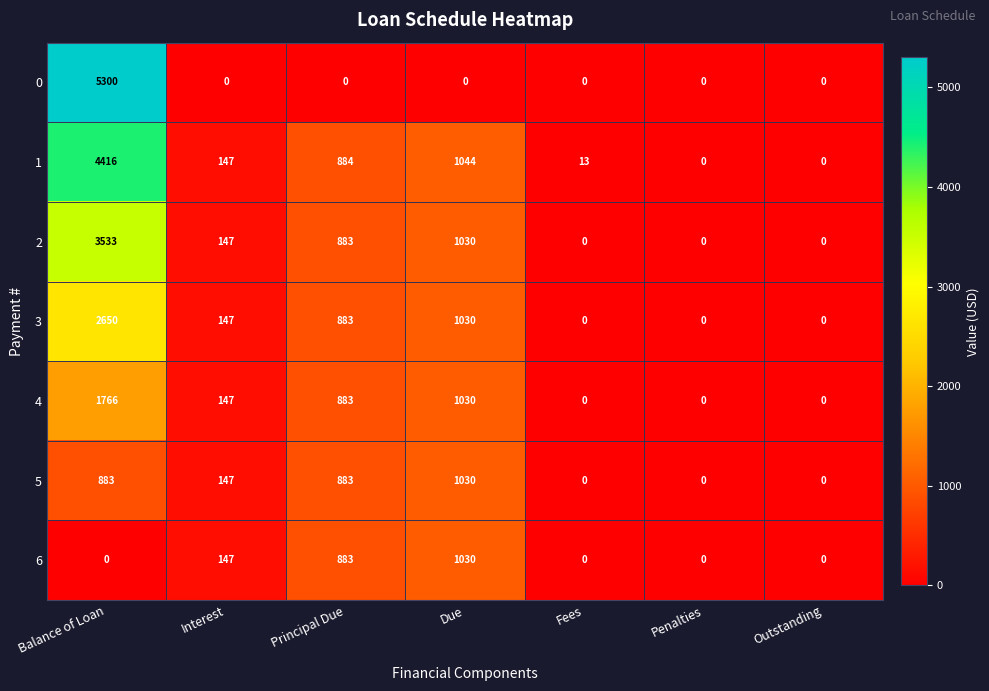

True or false: 3 has a value of 1780 at Balance of Loan.

False